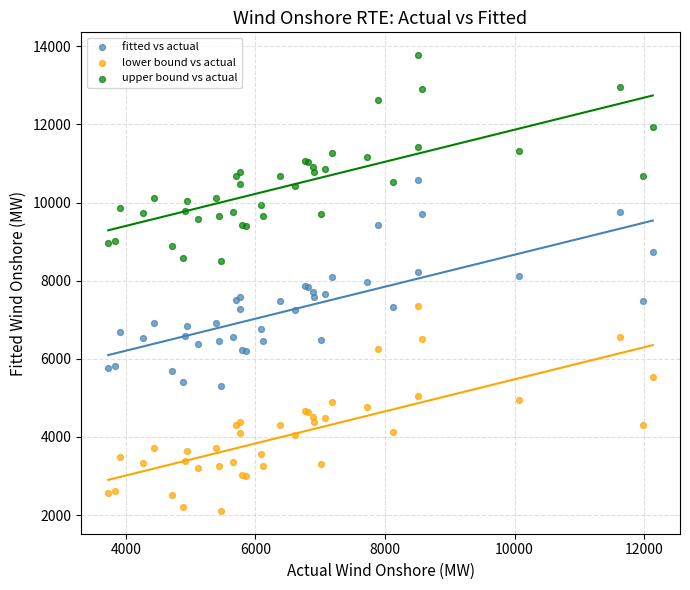

What is the X range (max minus min) for the scatter plot?

8402.8